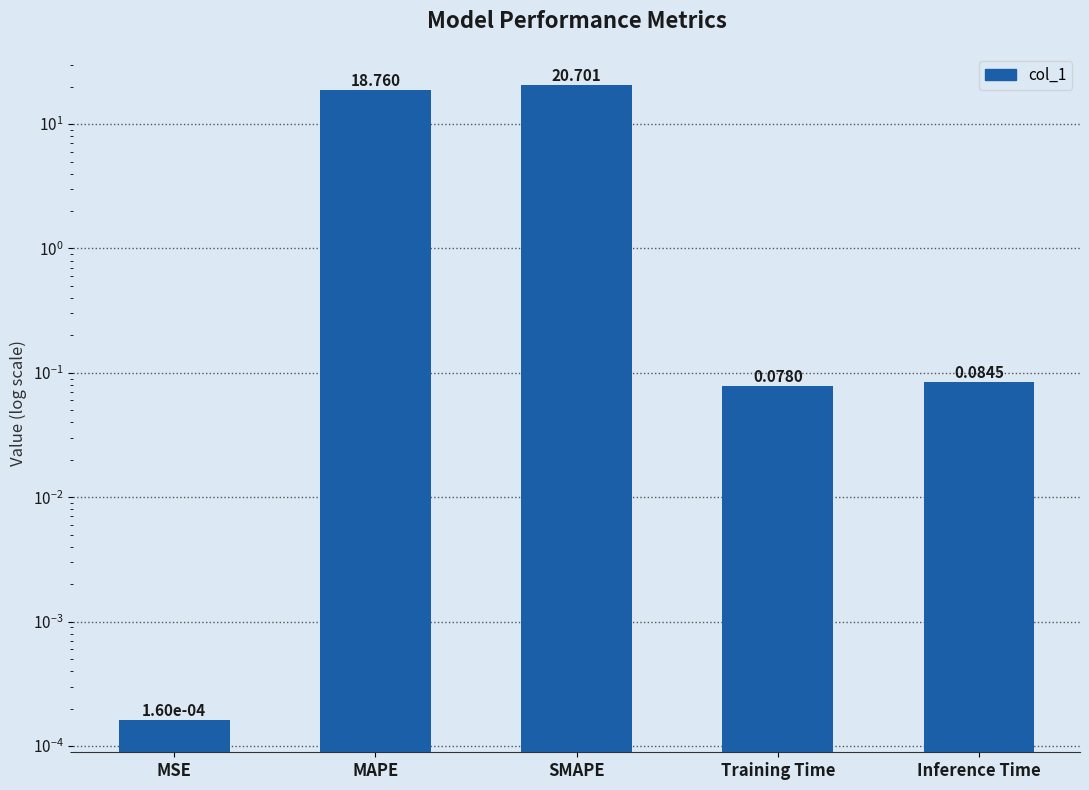

Reading left to right, what are all the values shown in this chart?

MSE=0.0	MAPE=18.8	SMAPE=20.7	Training Time=0.1	Inference Time=0.1